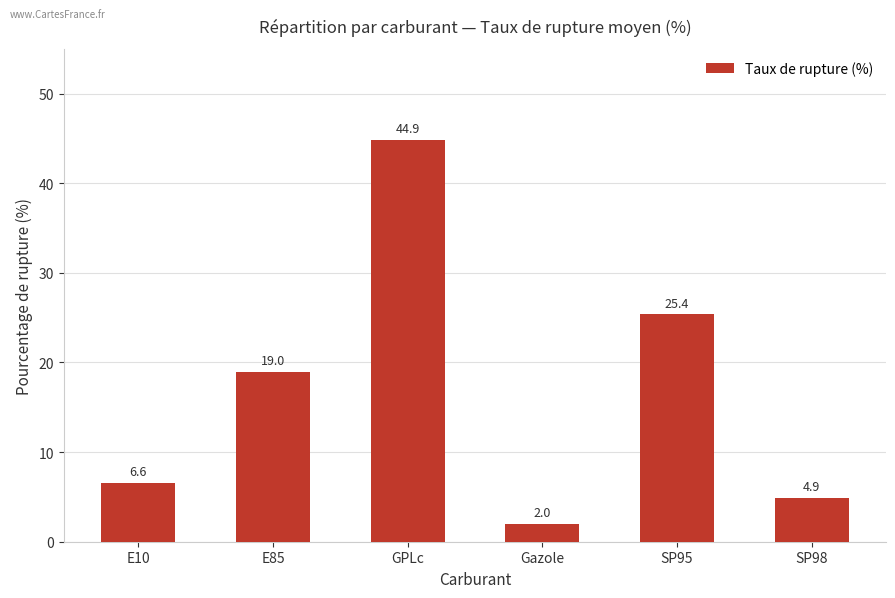

Approximately how many times larger is the value at GPLc compared to E10?

6.8